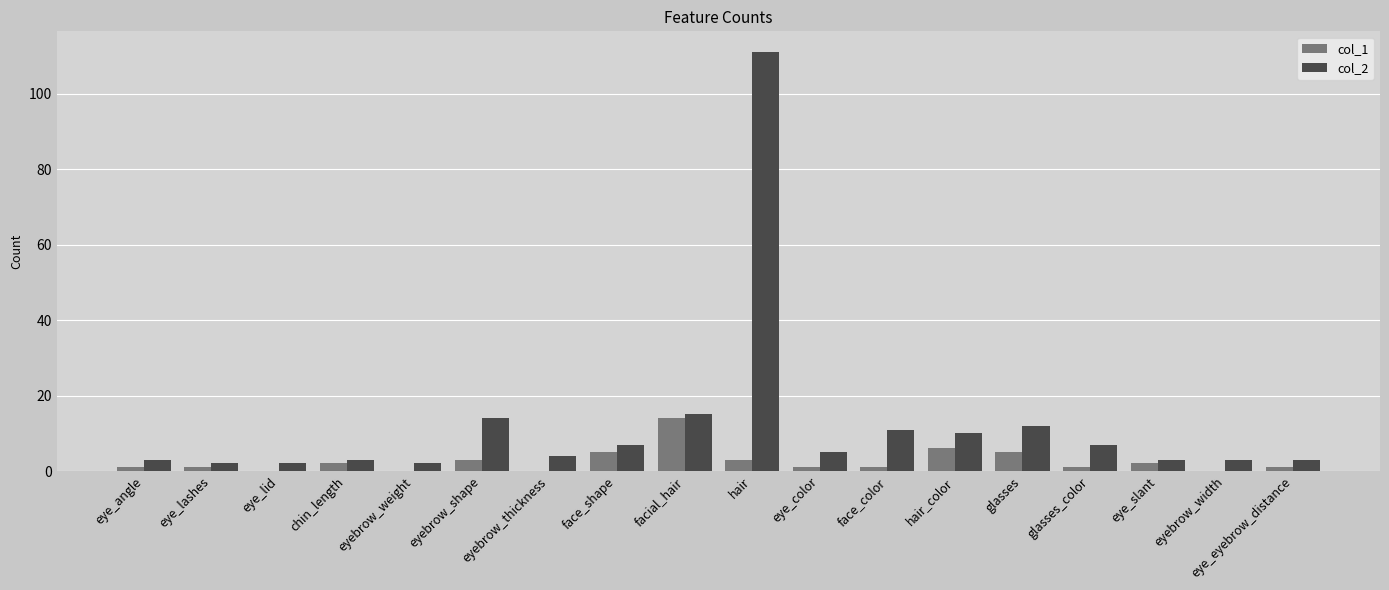

Does the chart contain stacked bars?

No